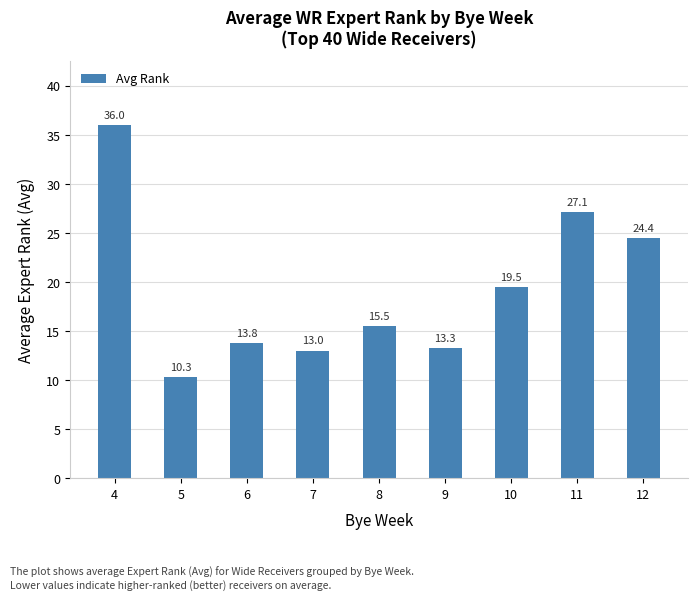

True or false: the data shows 15.5 at 8.

True